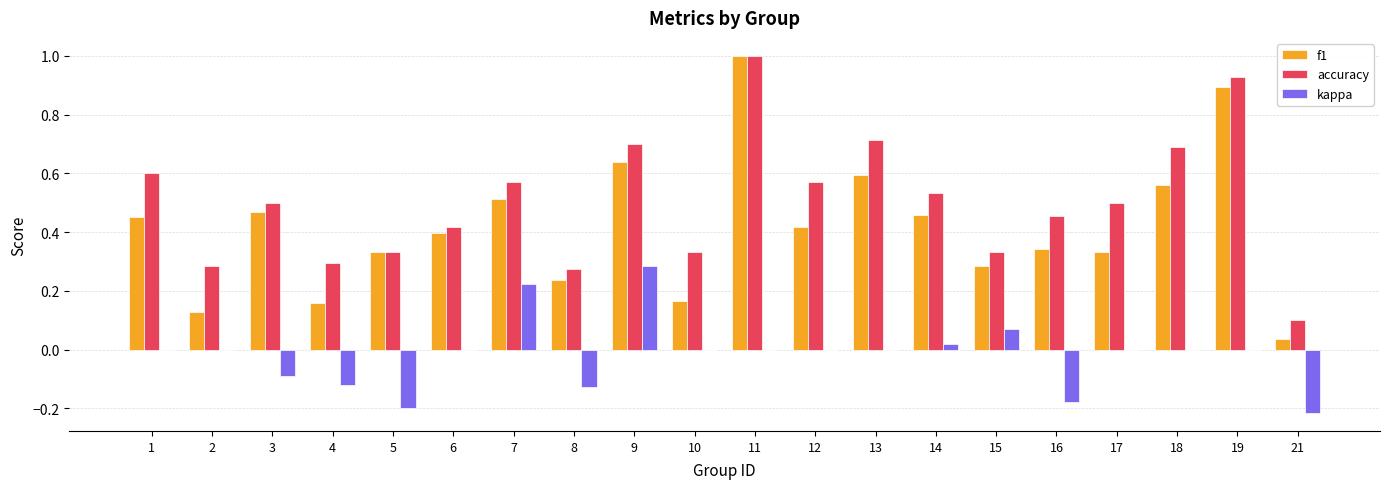

What is the sum of all kappa values?

-0.3